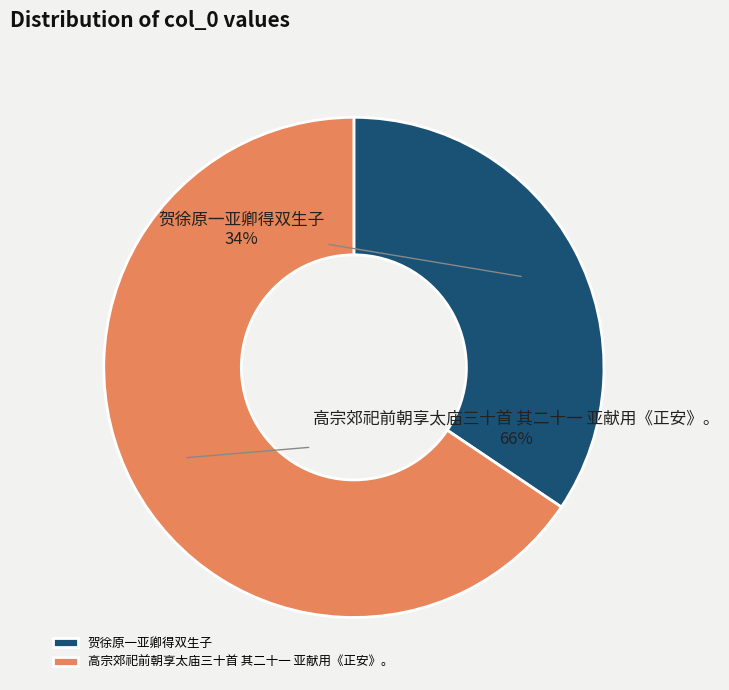

How many segments does this pie chart have?

2